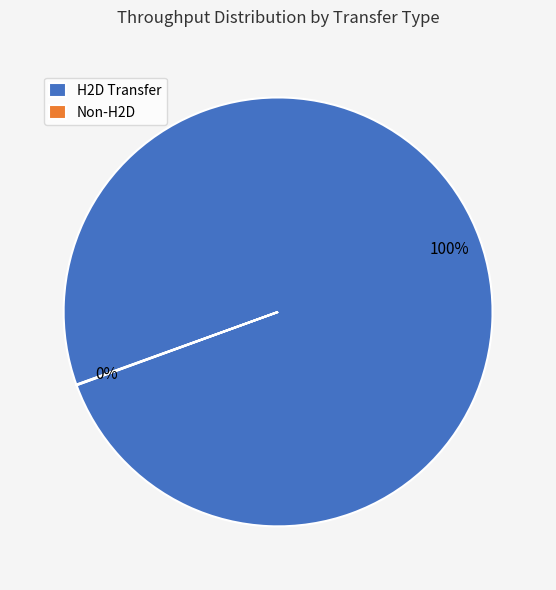

To the nearest percent, what portion does H2D Transfer represent?

100%